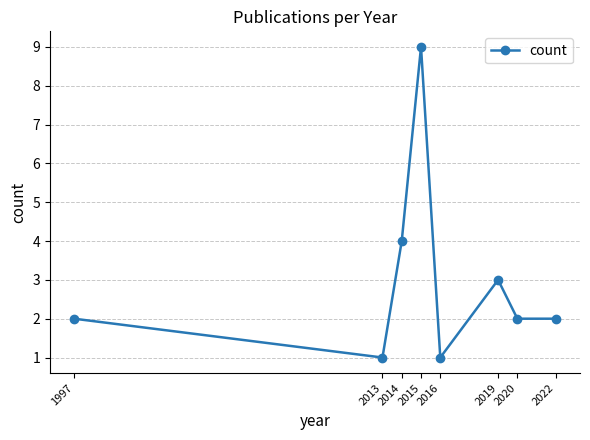

Count the number of data series in this chart.

1